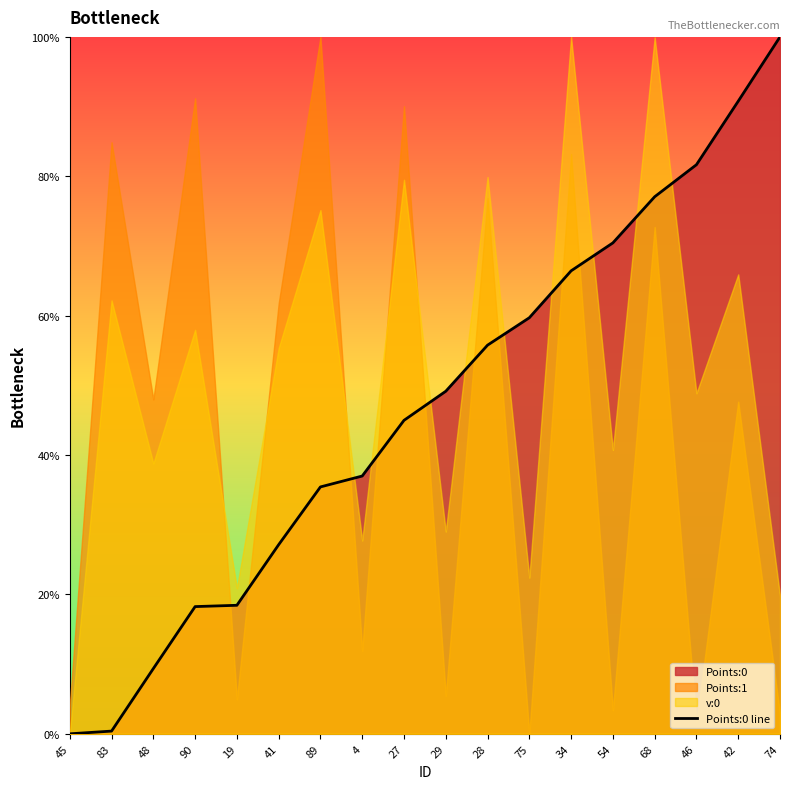

Reading right to left, extract all data points from this chart.

100.0	90.8	81.7	77.1	70.4	66.4	59.7	55.8	49.2	45.0	37.0	35.4	27.1	18.4	18.3	9.4	0.4	0.0